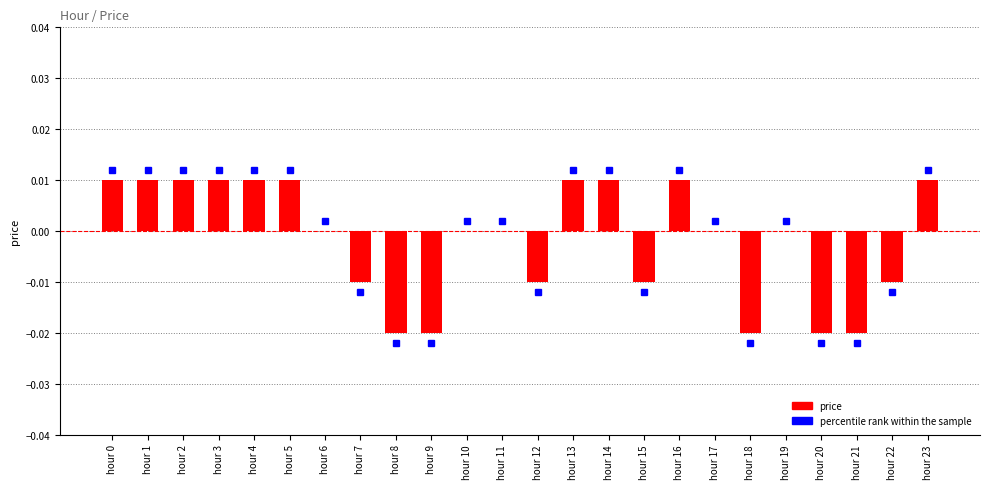

Between hour 12 and hour 2, which is larger?

hour 2